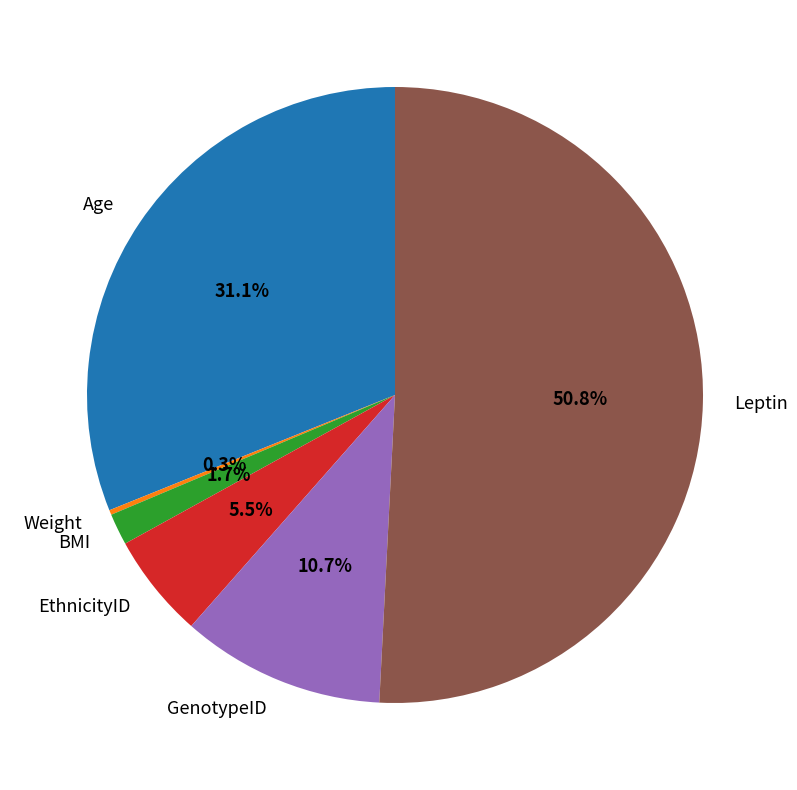

Which has a higher value, Leptin or EthnicityID?

Leptin